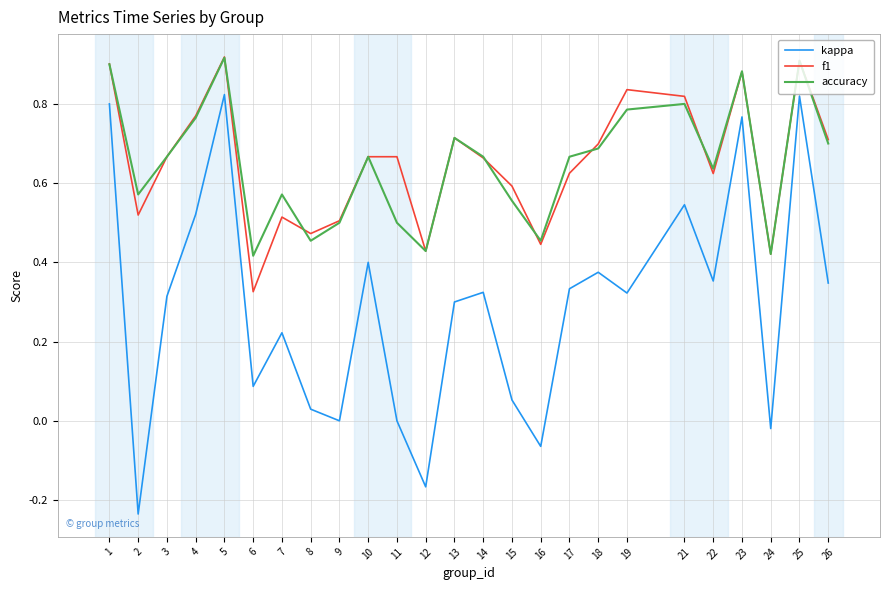

Rank the series at 2 from highest to lowest value.

accuracy, f1, kappa